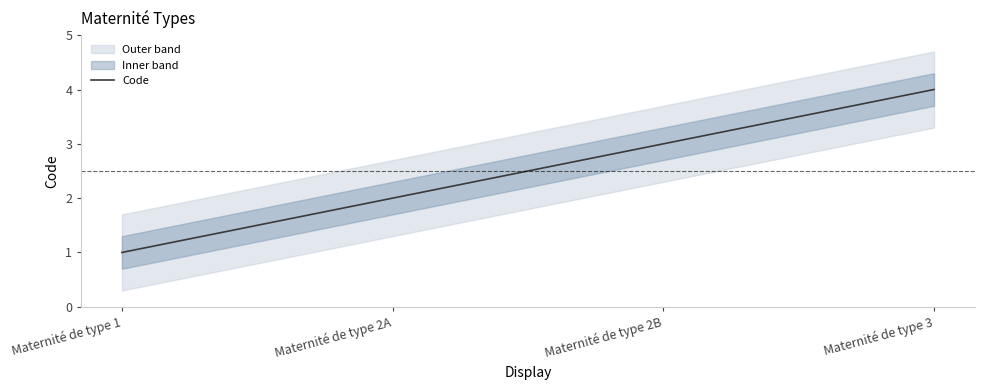

List the labels in order of value, largest first.

Maternité de type 3, Maternité de type 2B, Maternité de type 2A, Maternité de type 1